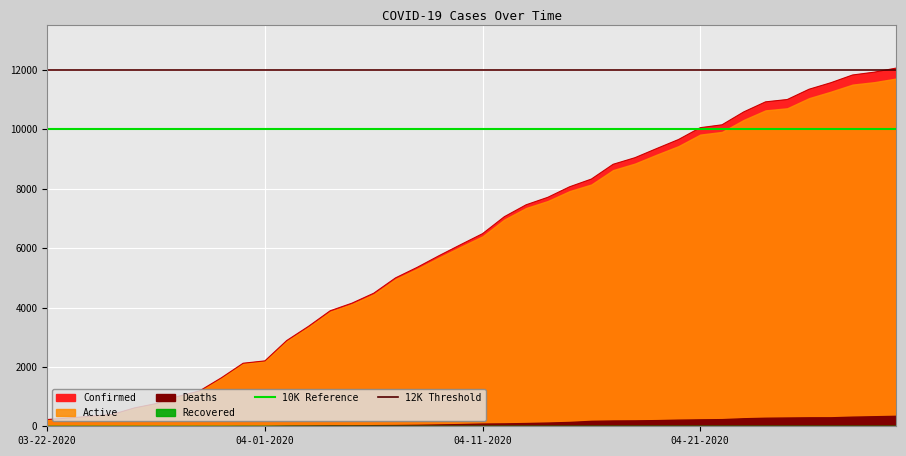

What is the highest value of the Confirmed series?

12063